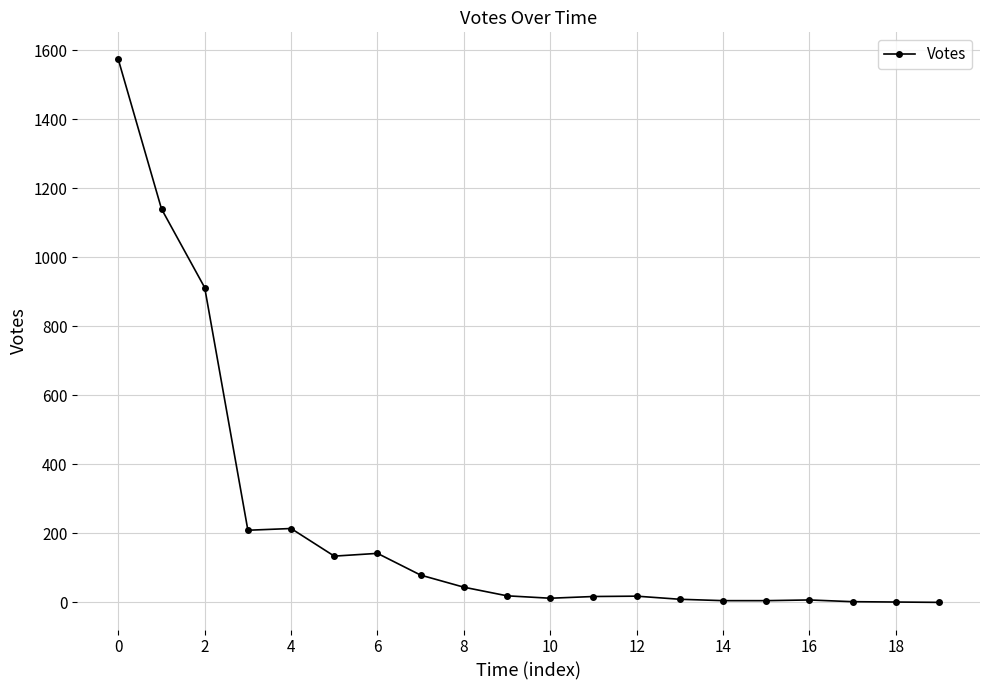

What is the sum of all values?

4542